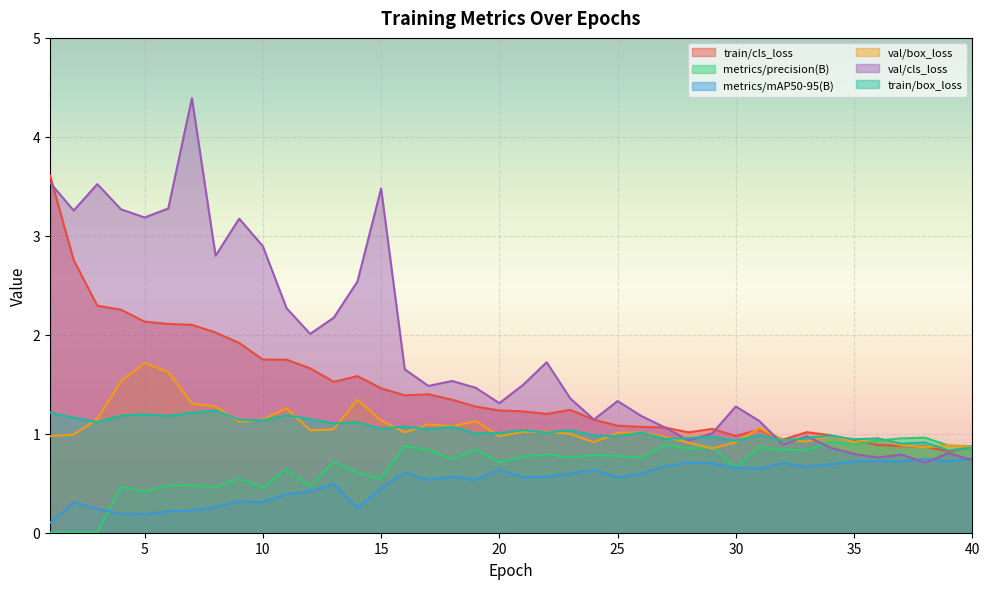

True or false: metrics/mAP50-95(B) and train/cls_loss cross at least once.

False